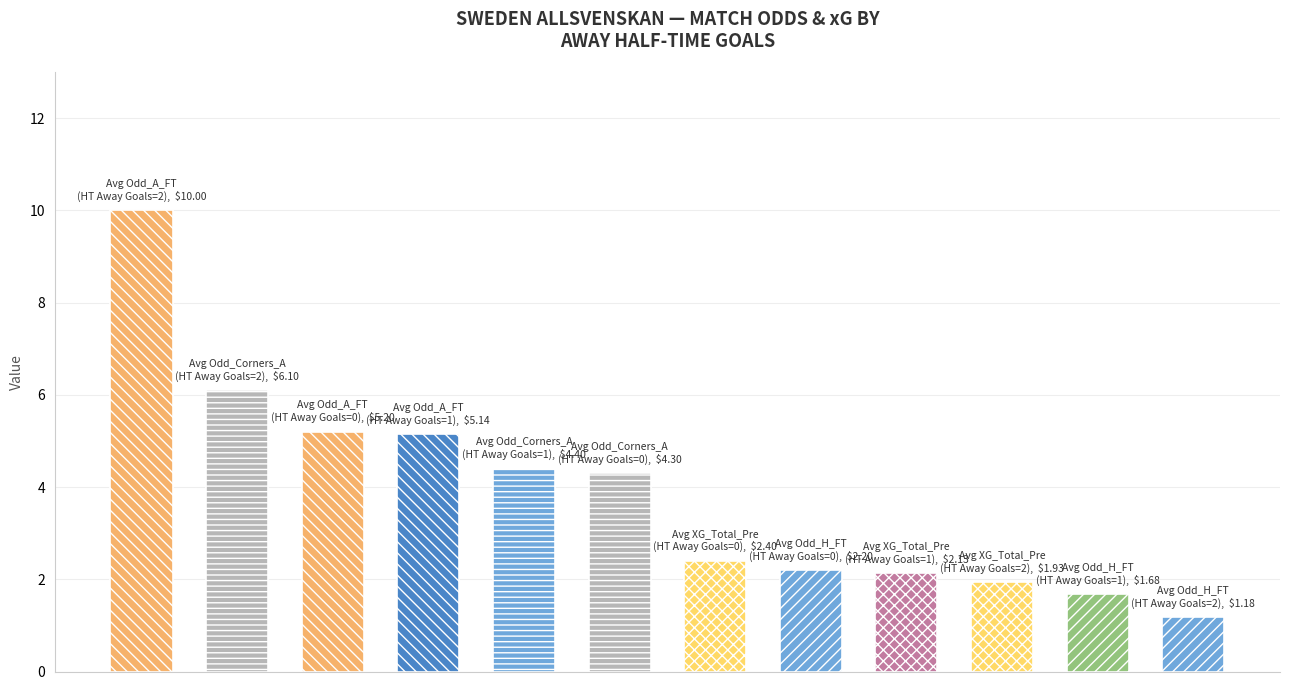

What is the average value?

3.9